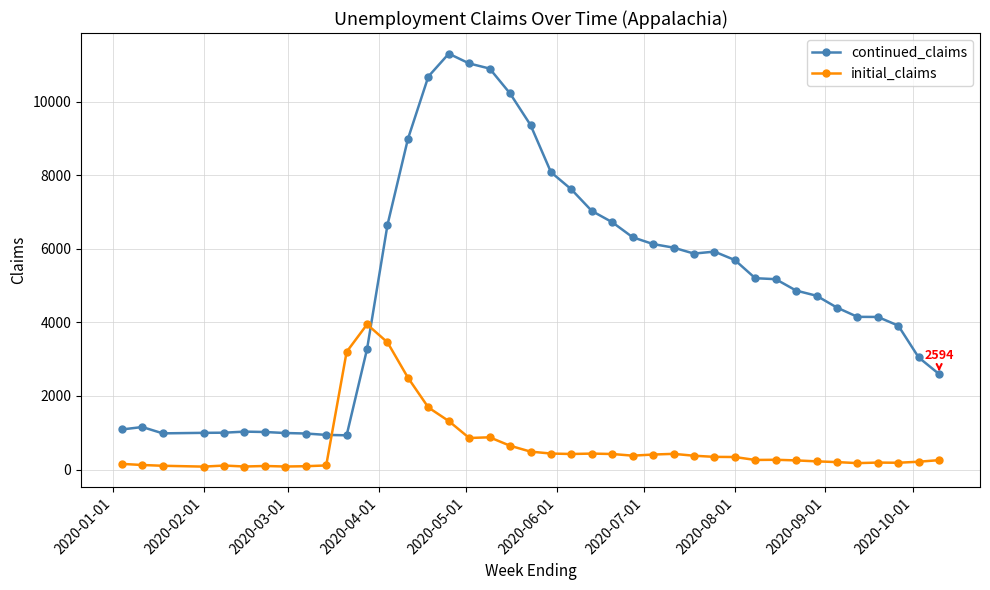

In continued_claims, how many points are lower than both neighbors (excluding endpoints)?

3